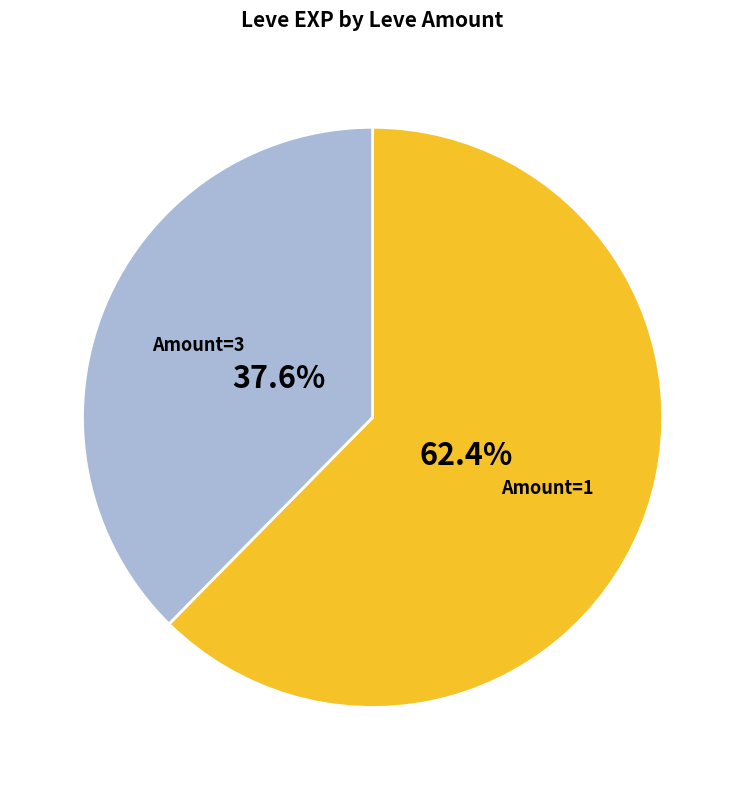

Is there any slice that represents more than half of the pie?

Yes